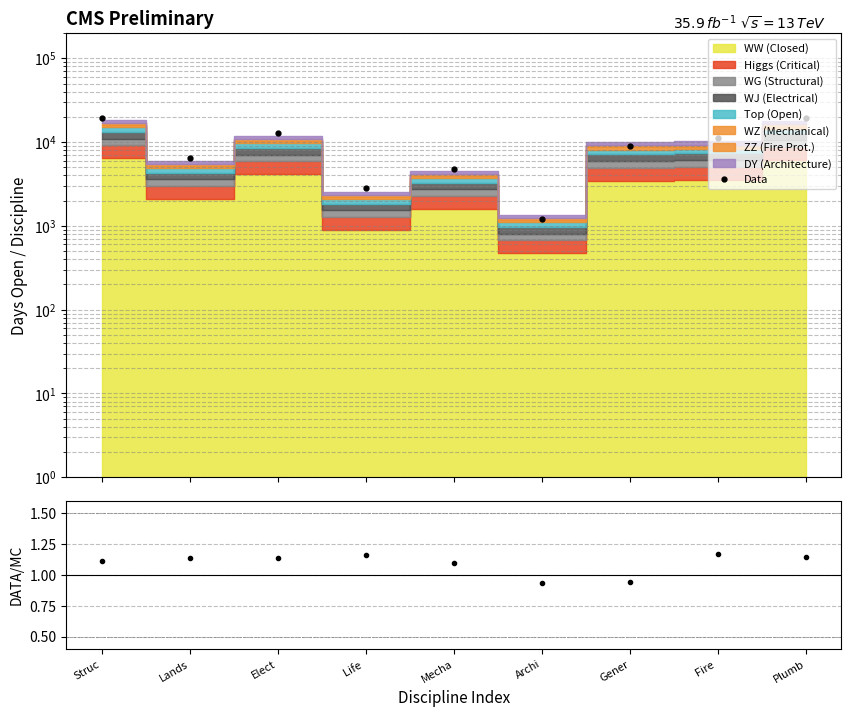

What is the maximum value for Data?

19510.7